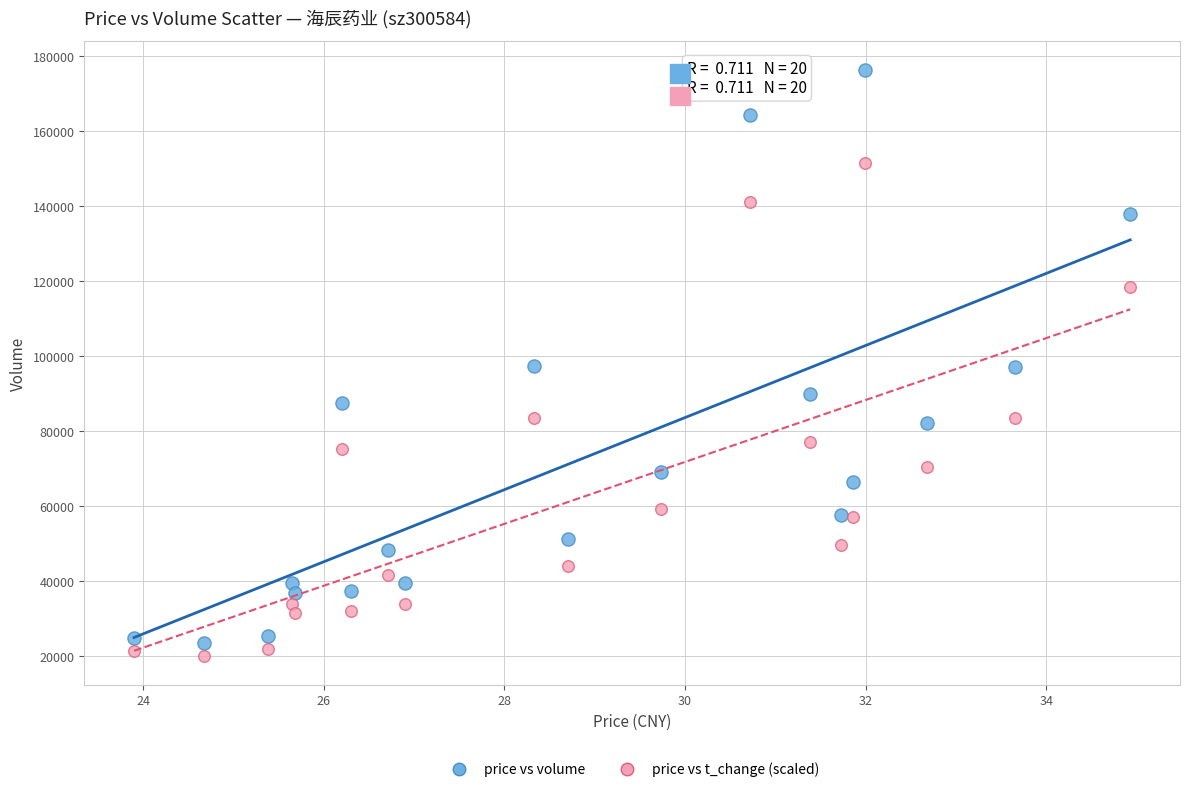

What are all the series names shown in the legend?

price vs volume, price vs t_change (scaled)